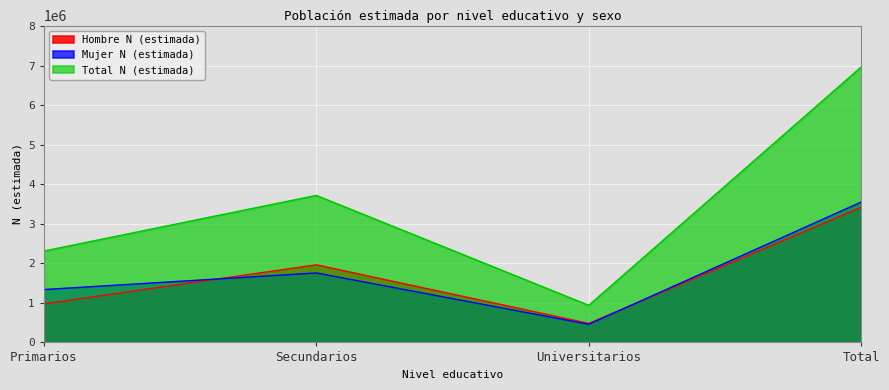

What is the label of the 1st point from the right?

Total